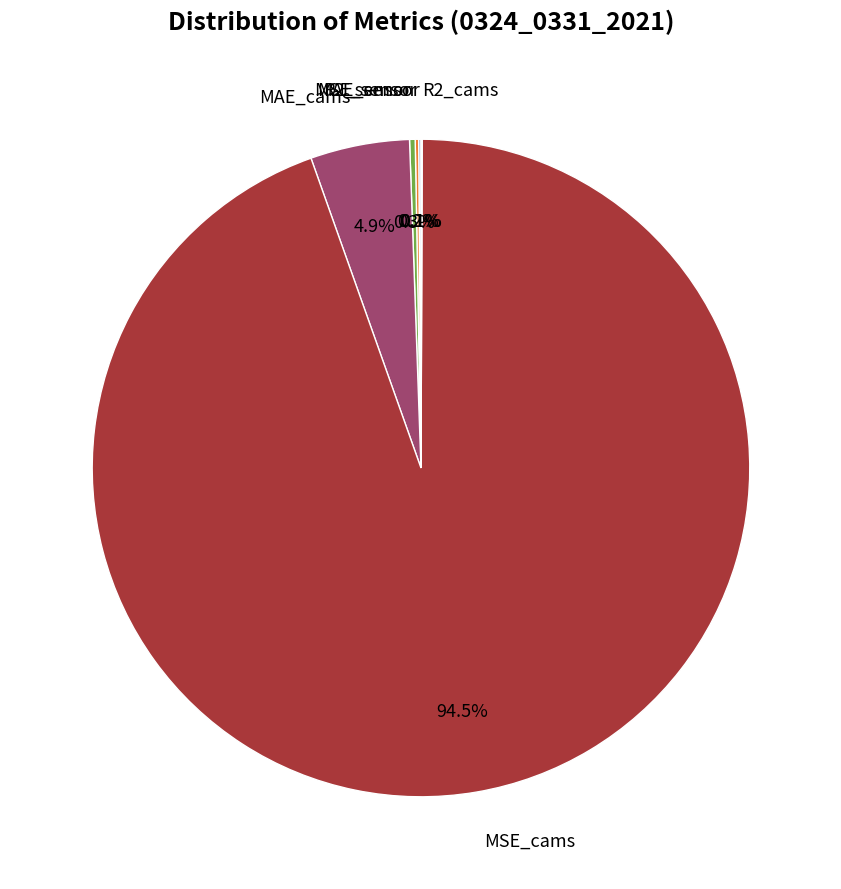

Is there a majority slice in this chart?

Yes